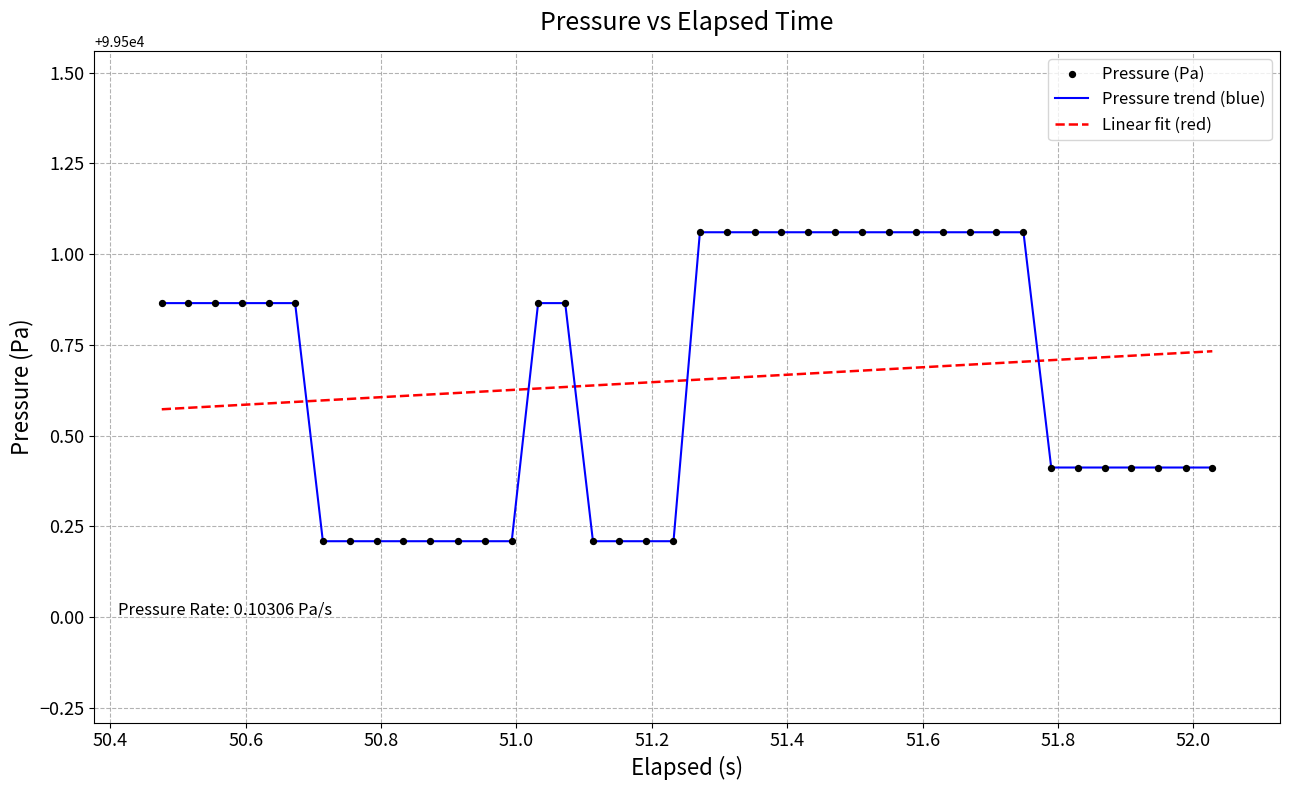

List the series in order of their peak value, lowest first.

Linear fit (red), Pressure trend (blue)